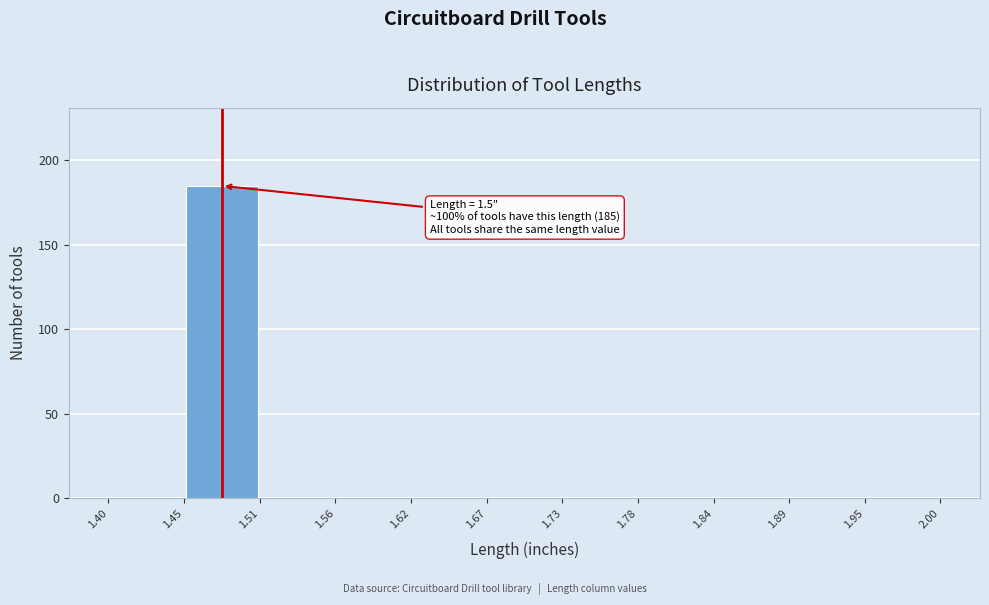

Which range on the x-axis has the tallest bar?

1.45 to 1.51